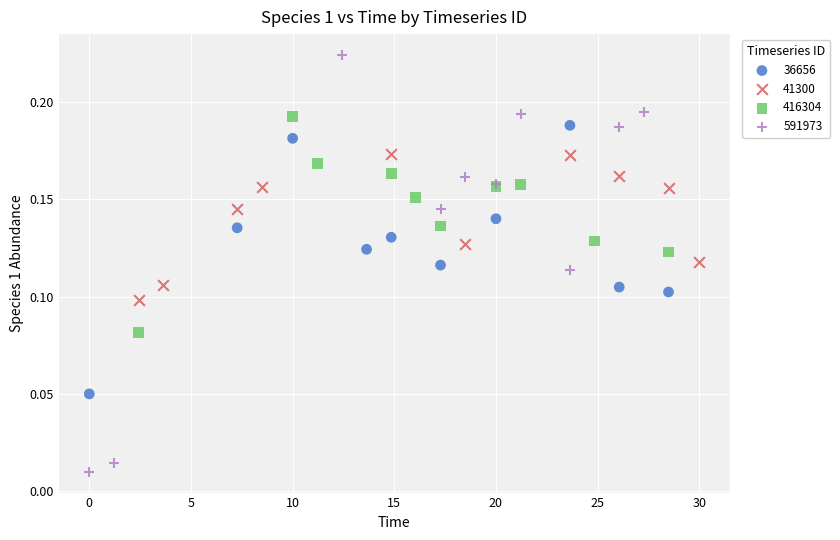

Which series has the widest spread of Y values?

591973